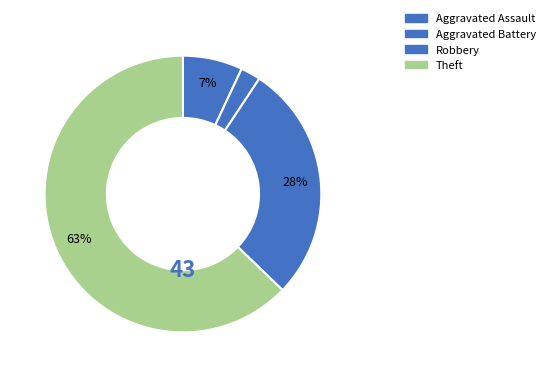

How many segments does this pie chart have?

4